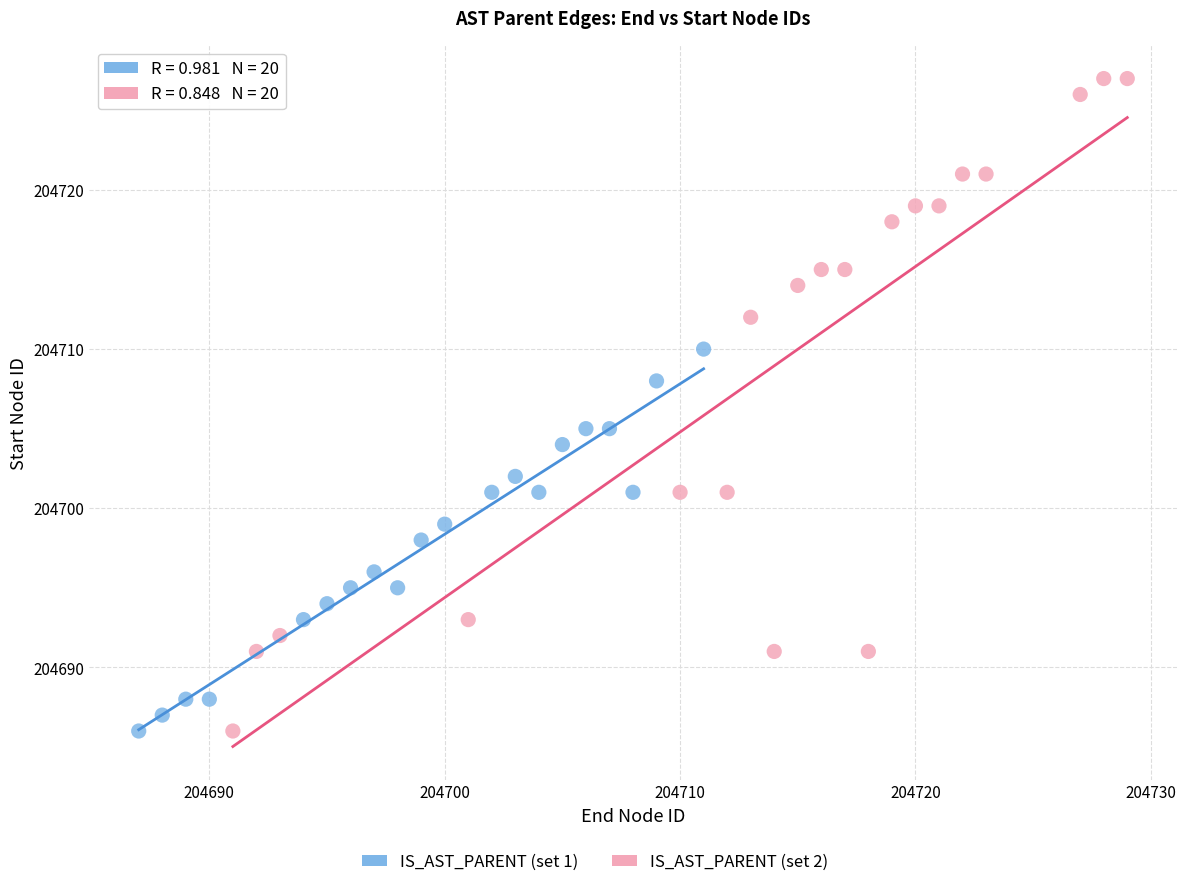

Which series reaches the maximum Y coordinate?

IS_AST_PARENT (set 2)